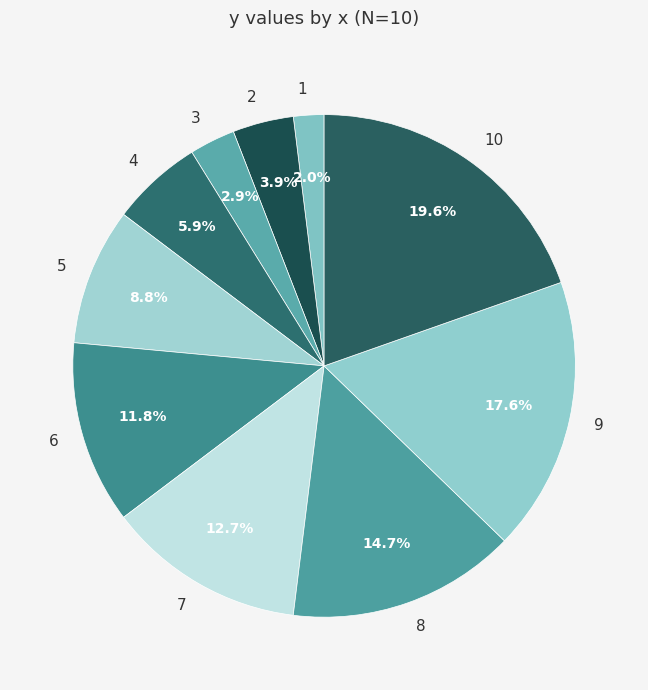

What percentage is the 1 slice, to the nearest percent?

2%